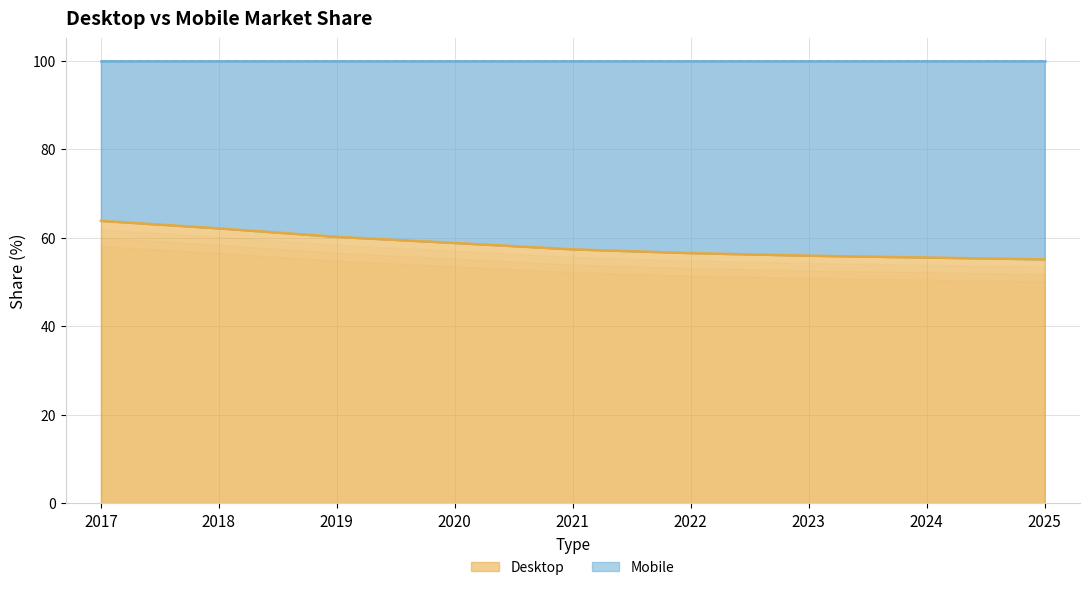

Is it true that Desktop equals 14.7 at 2020?

False